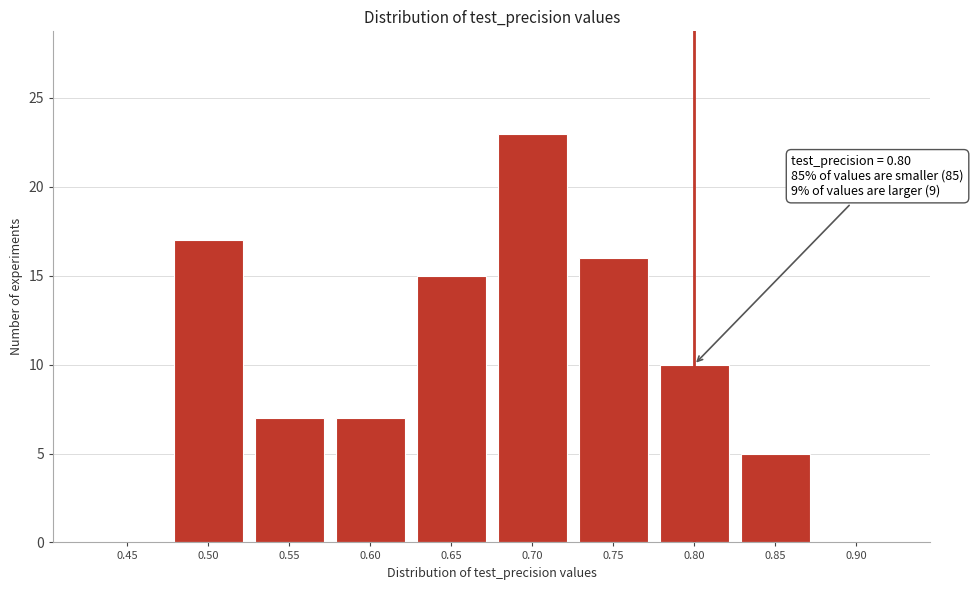

Reading right to left, transcribe all the data shown in this chart.

0.90=0	0.85=5	0.80=10	0.75=16	0.70=23	0.65=15	0.60=7	0.55=7	0.50=17	0.45=0